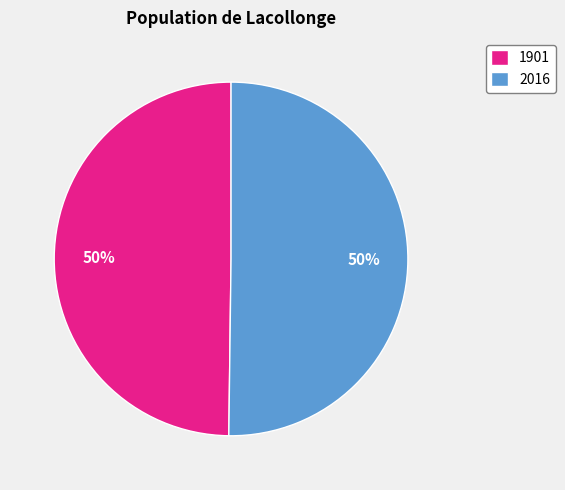

Approximately how many times larger is the value at 2016 compared to 1901?

1.0